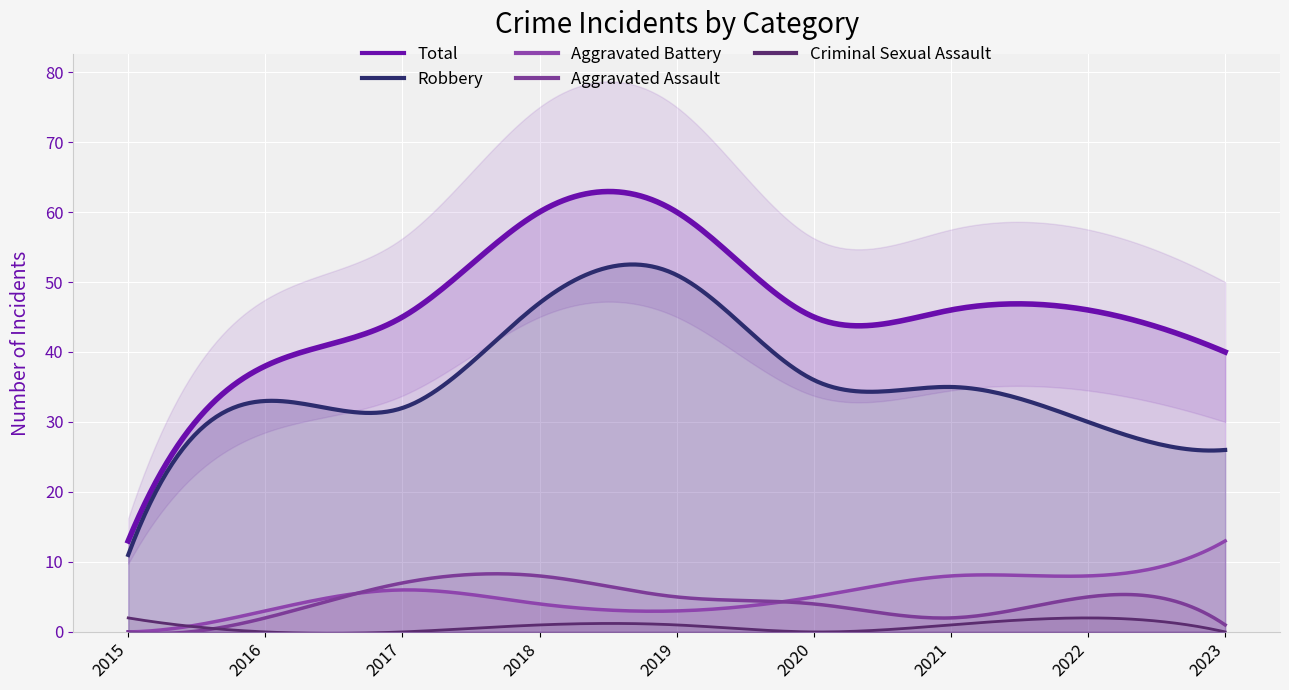

Which series has the largest total across all categories?

Total